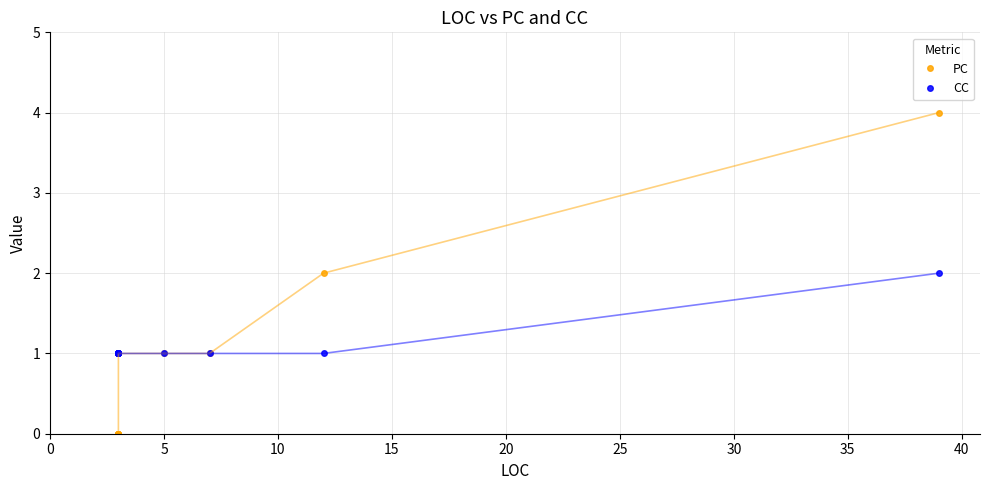

How many lines are shown in the chart?

2